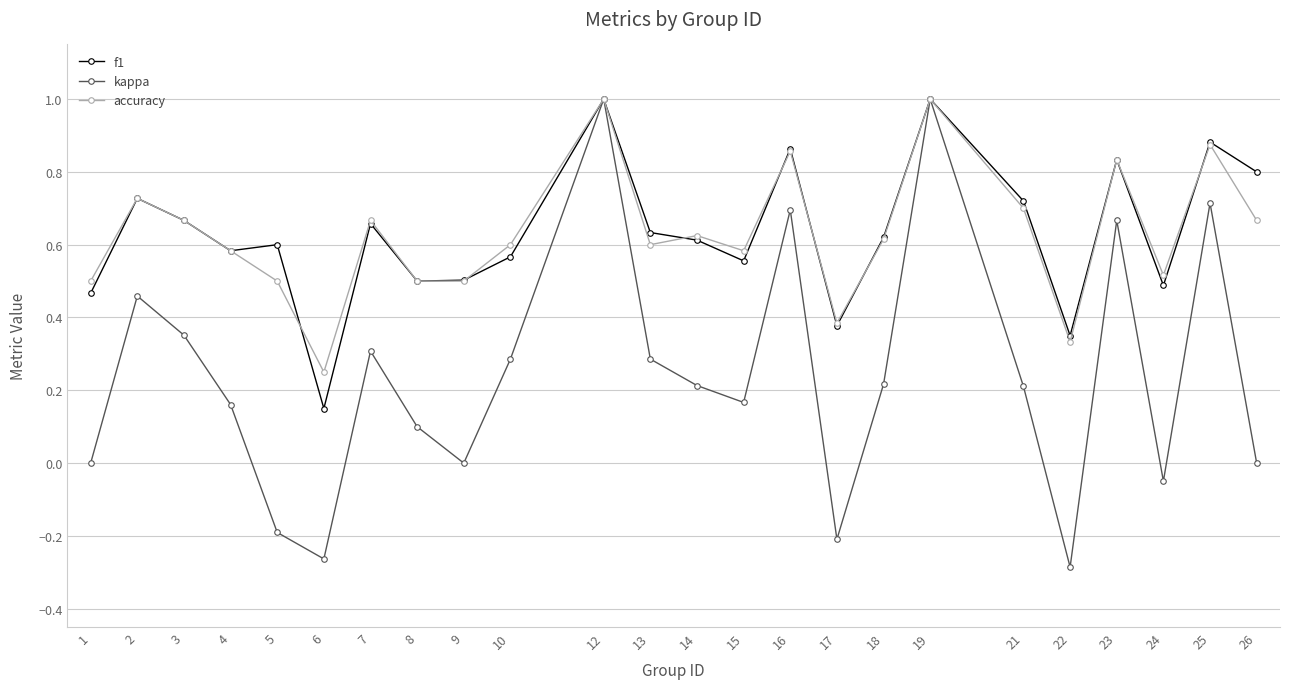

Which series changed the most between 16 and 25?

kappa